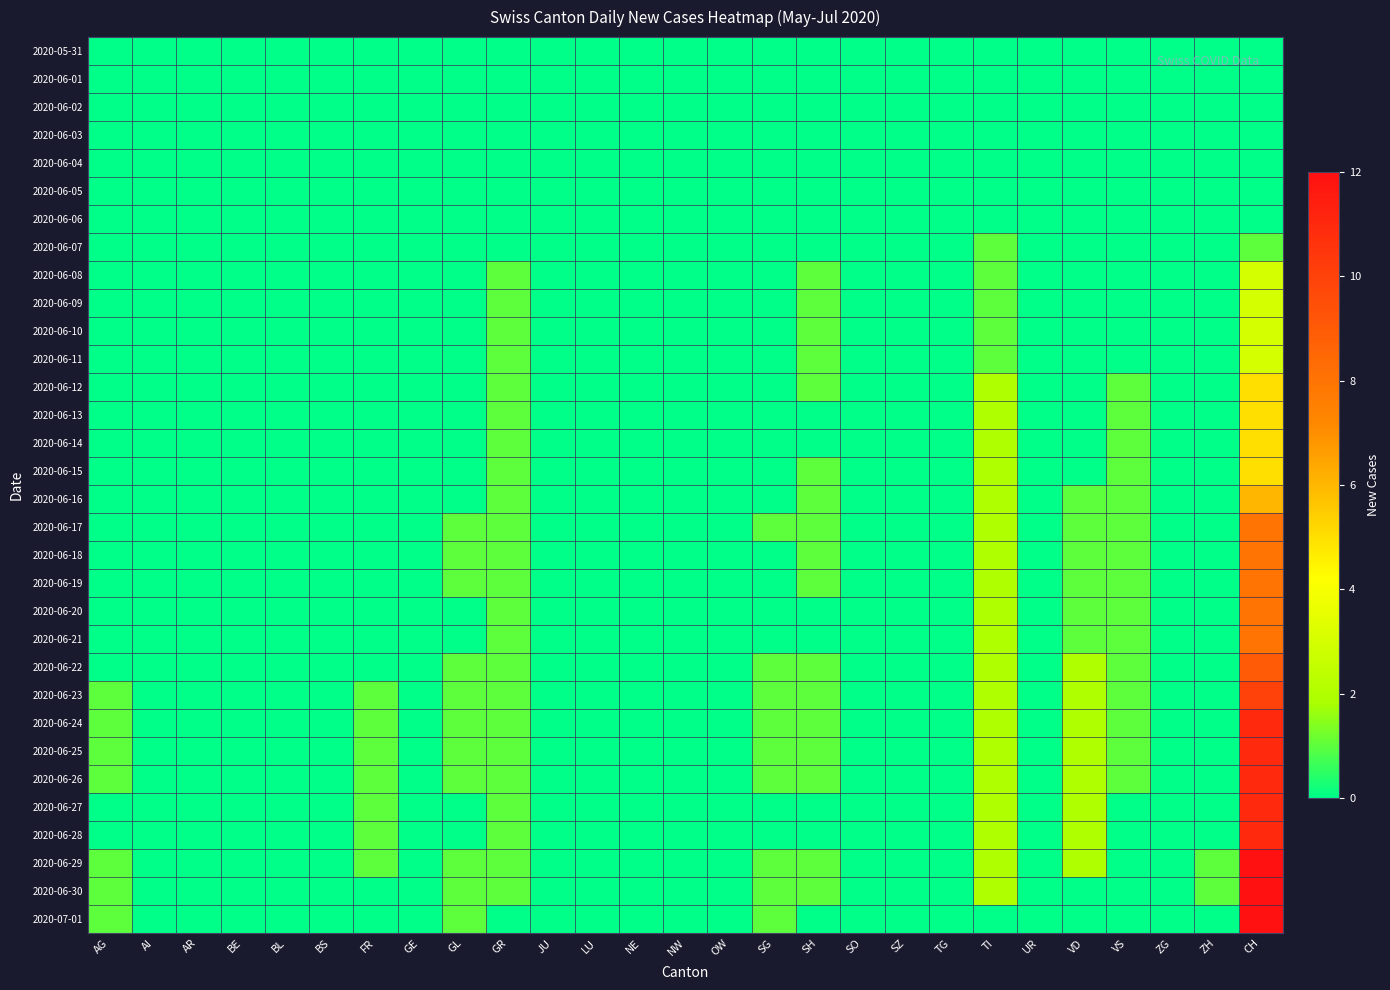

Which series has the largest range (max minus min)?

2020-06-29